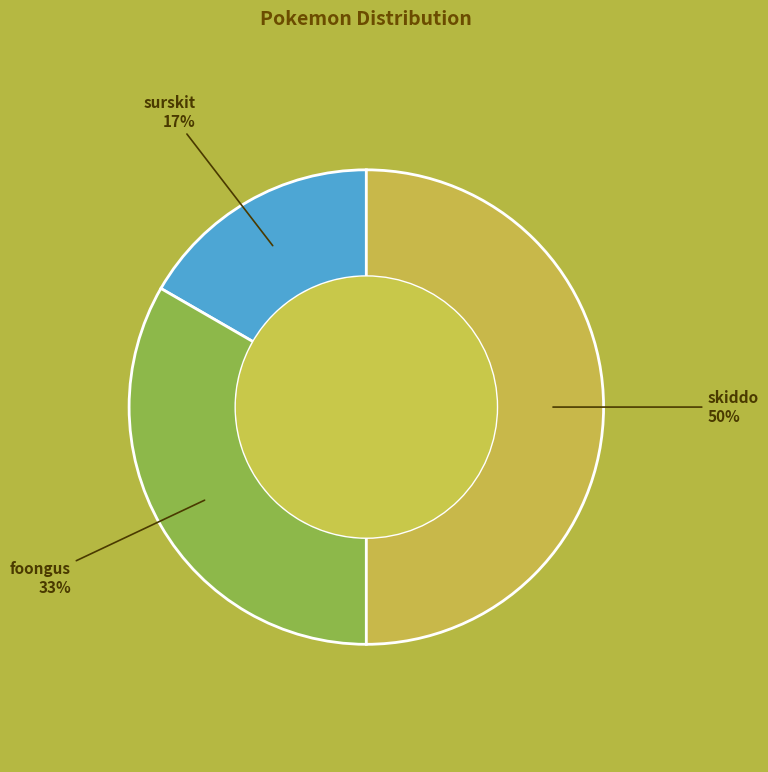

To the nearest percent, what is the difference between the largest and smallest slice percentages?

33%